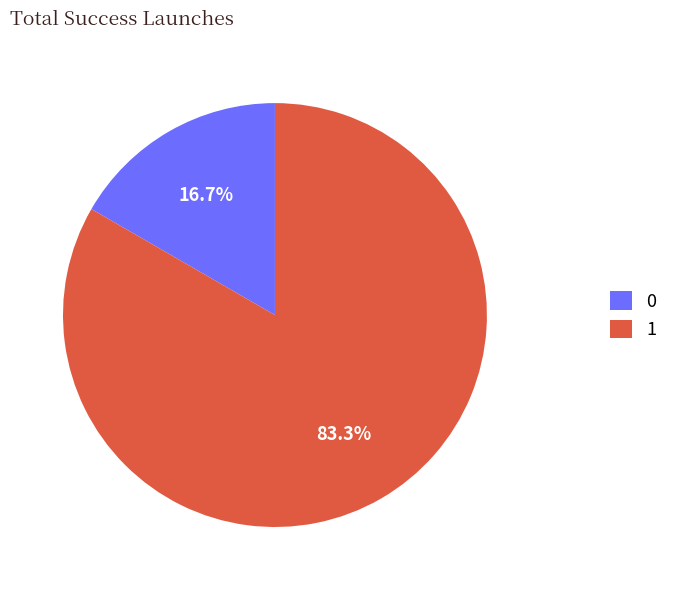

Does 1 account for over 50% of the chart?

Yes